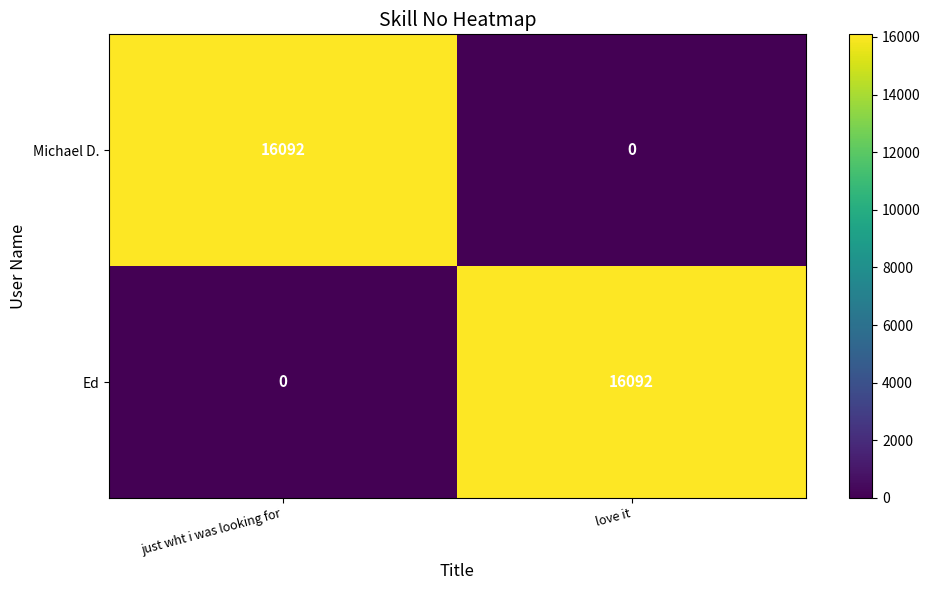

What is the spread (max minus min) of values at love it?

16092